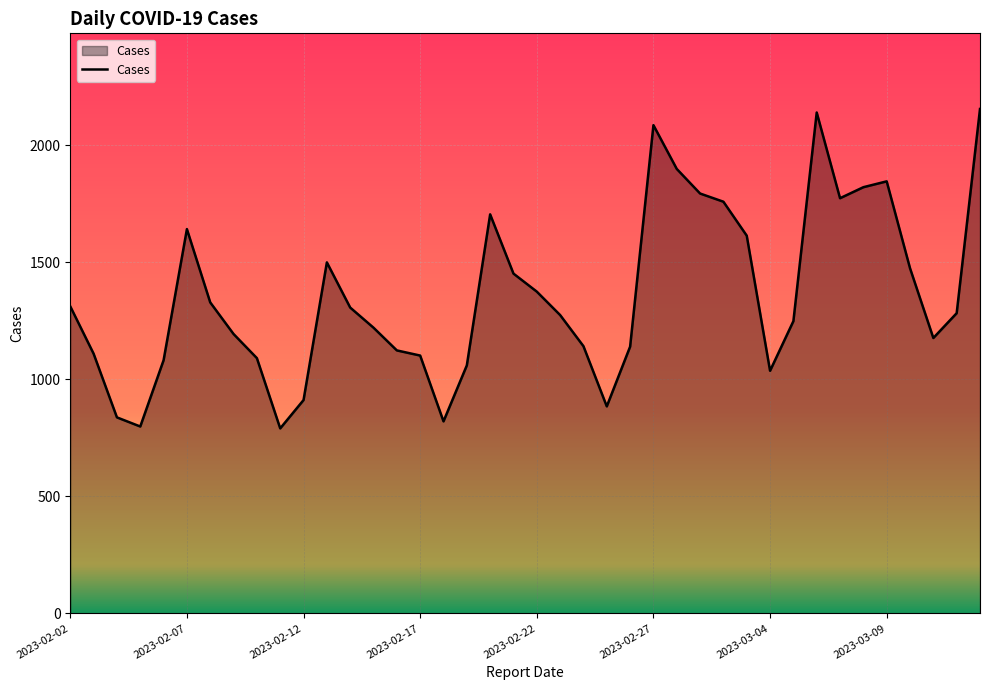

What is the difference between the maximum and minimum values?

1364